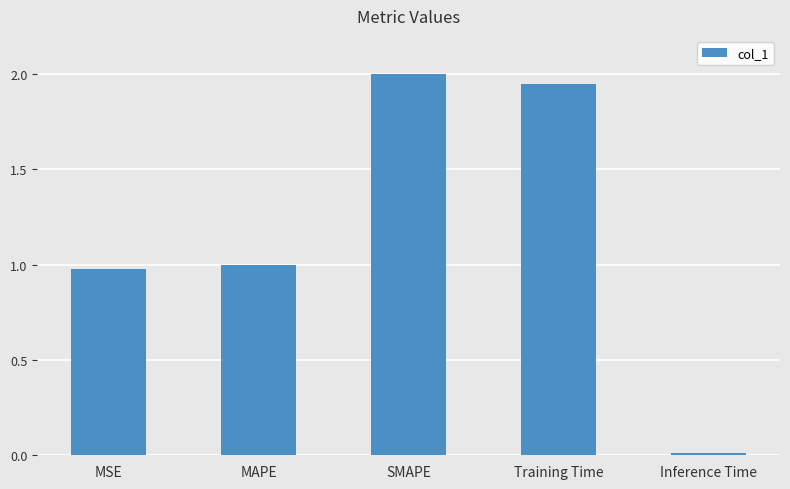

At which category does the chart reach its minimum across all series?

Inference Time